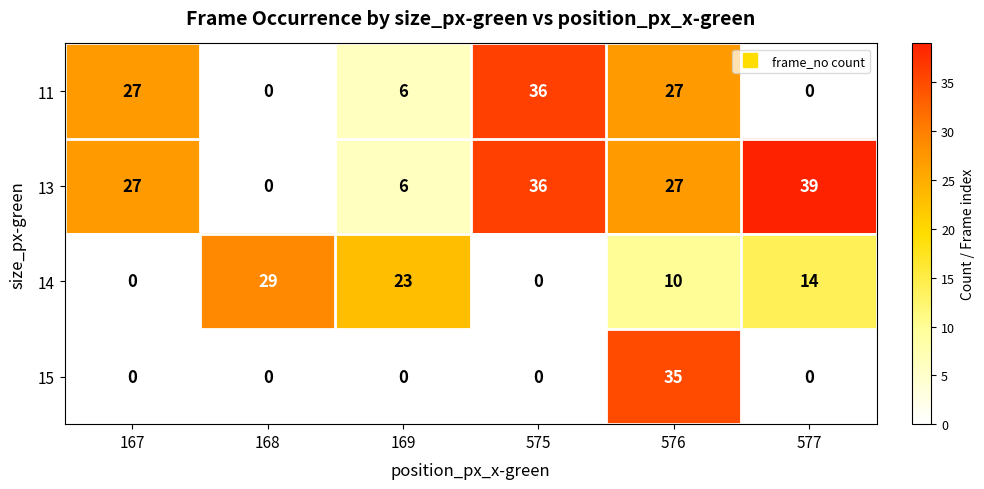

How many series are shown in this chart?

4